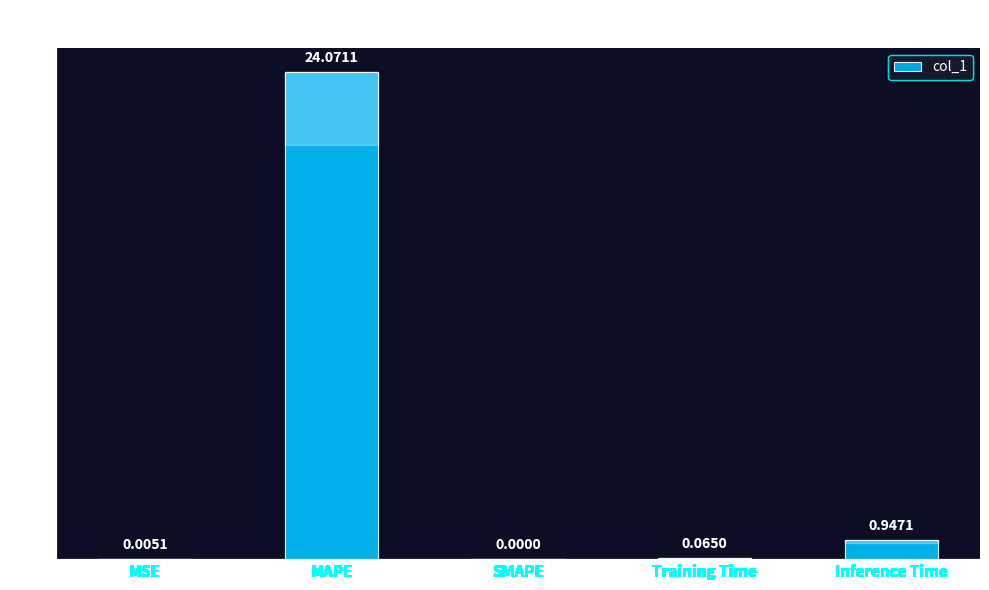

Where is the data nearest to the value 12?

Inference Time